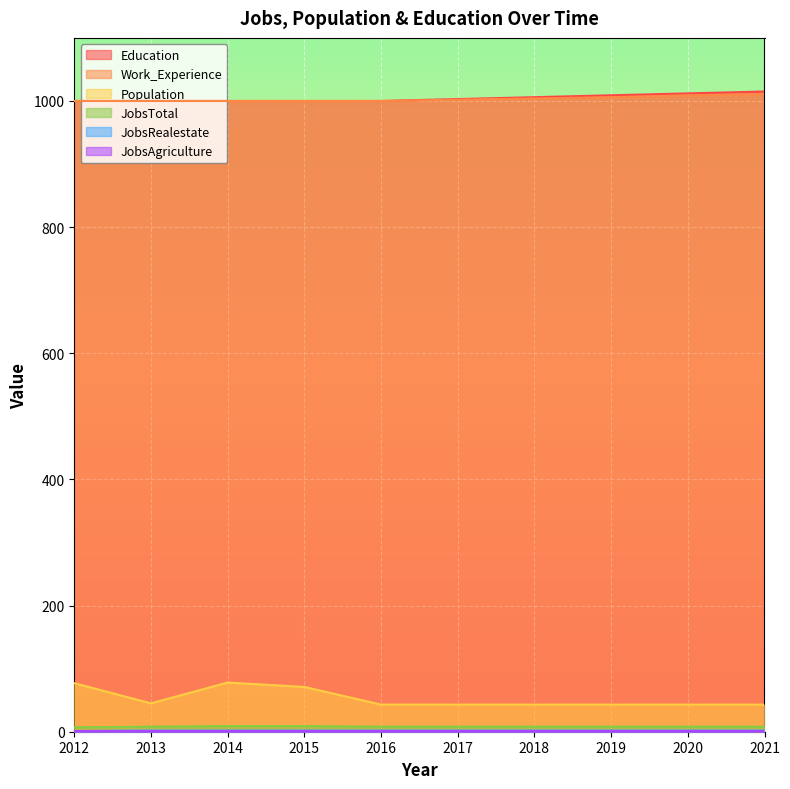

The value of JobsRealestate at 2017 is 2. True or false?

True